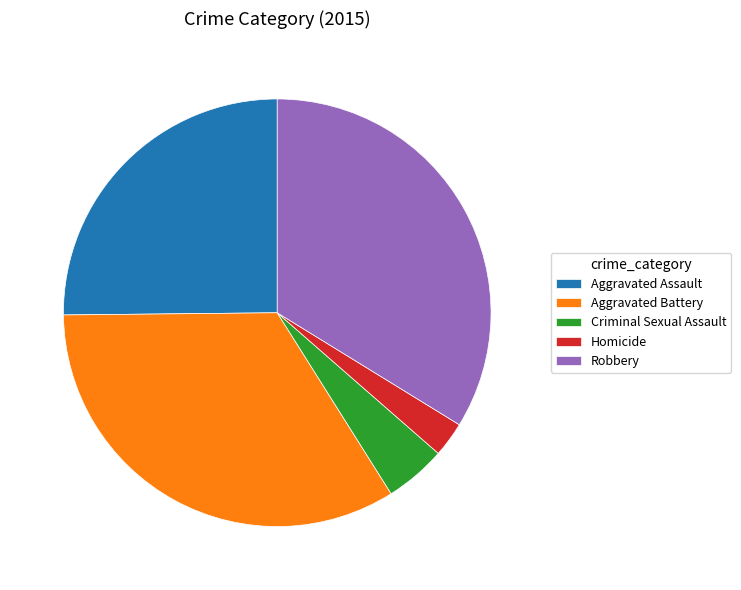

Is there a majority slice in this chart?

No